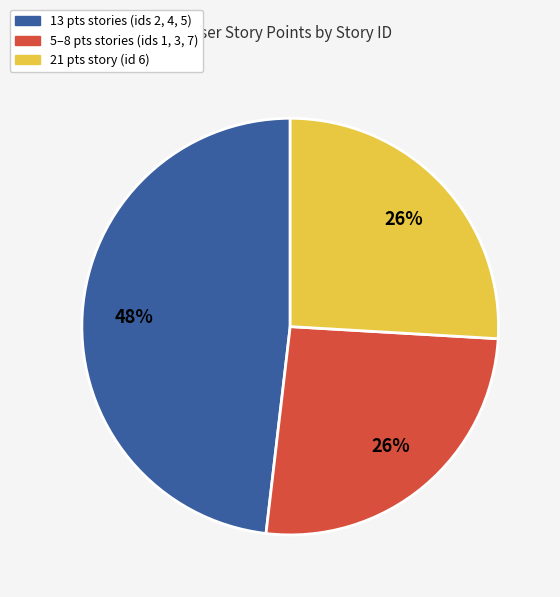

To the nearest percent, what is the average slice percentage?

33%